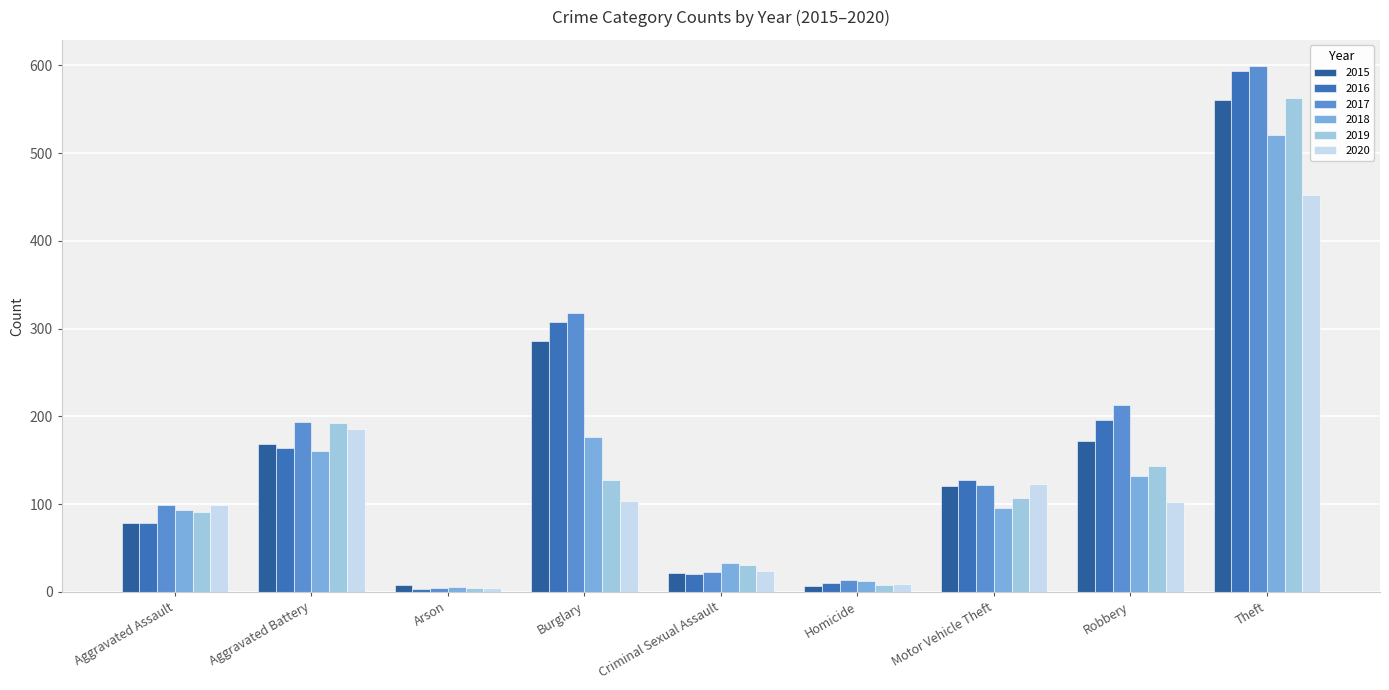

Rank the categories by 2019 value from highest to lowest.

Theft, Aggravated Battery, Robbery, Burglary, Motor Vehicle Theft, Aggravated Assault, Criminal Sexual Assault, Homicide, Arson